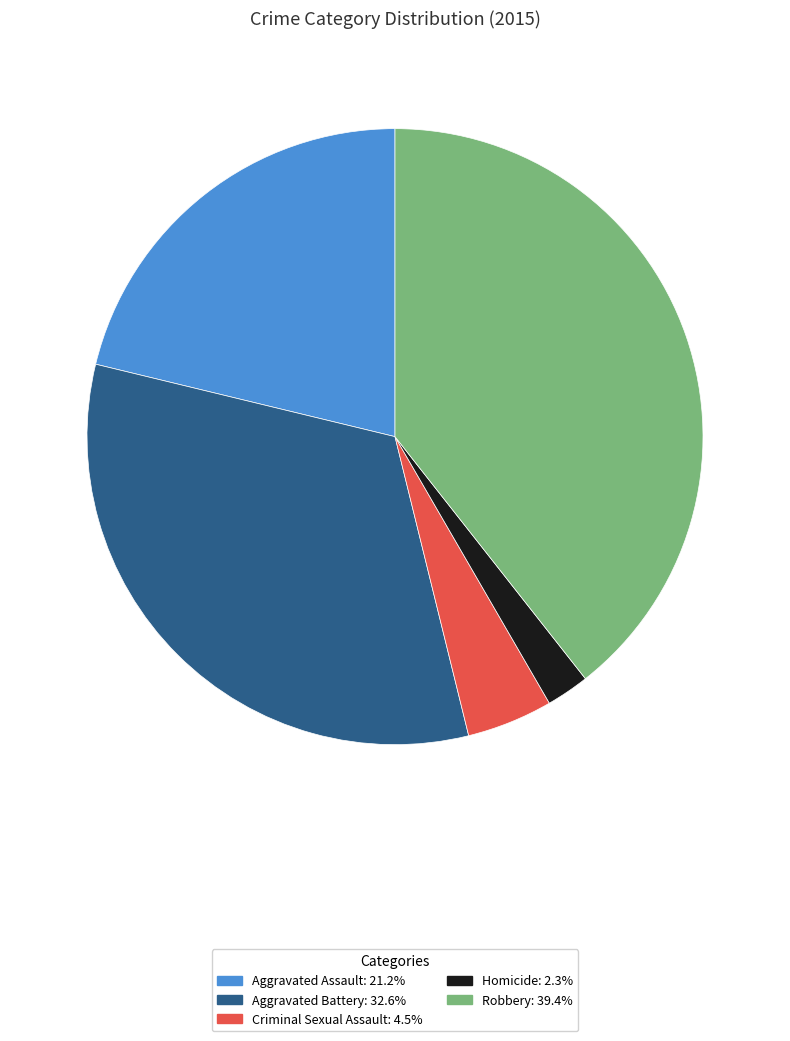

Do Robbery and Aggravated Assault together represent more than half of the pie?

Yes